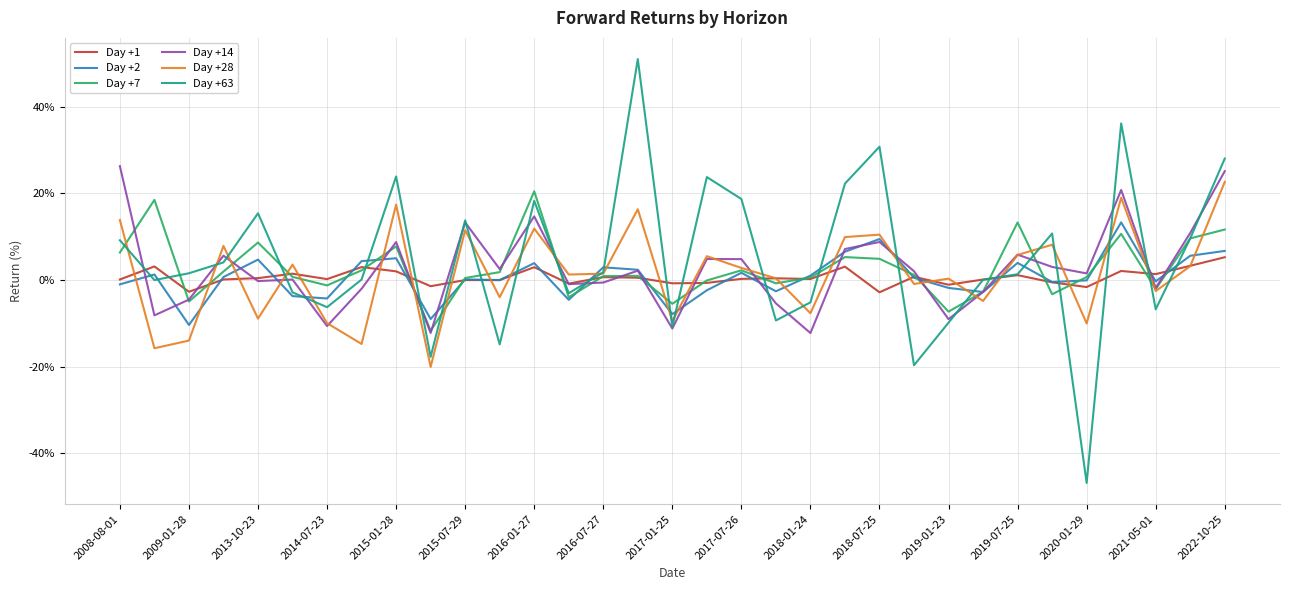

How many lines are shown in the chart?

6